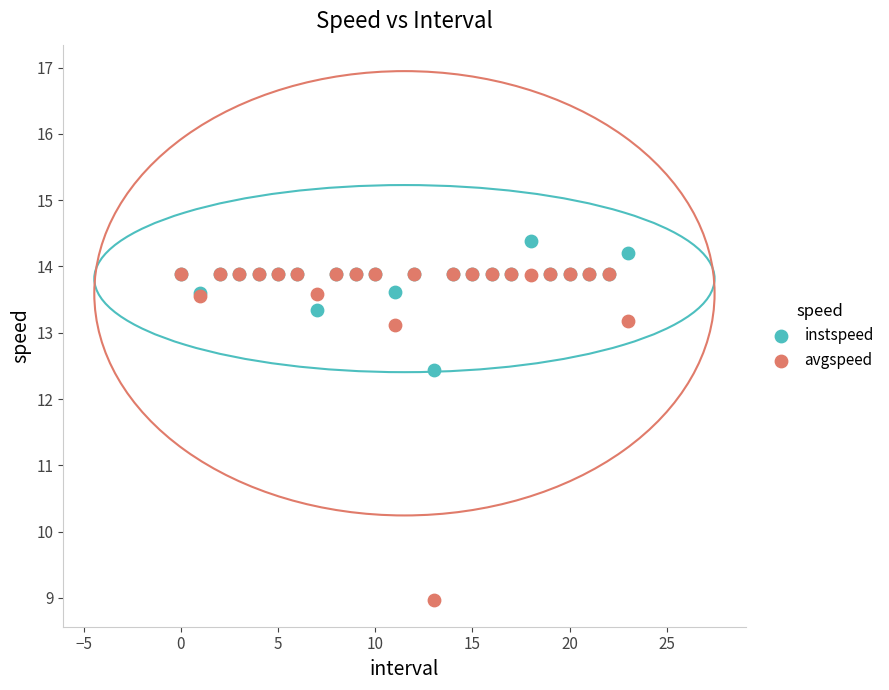

Across all series, what Y value is closest to 11?

12.4